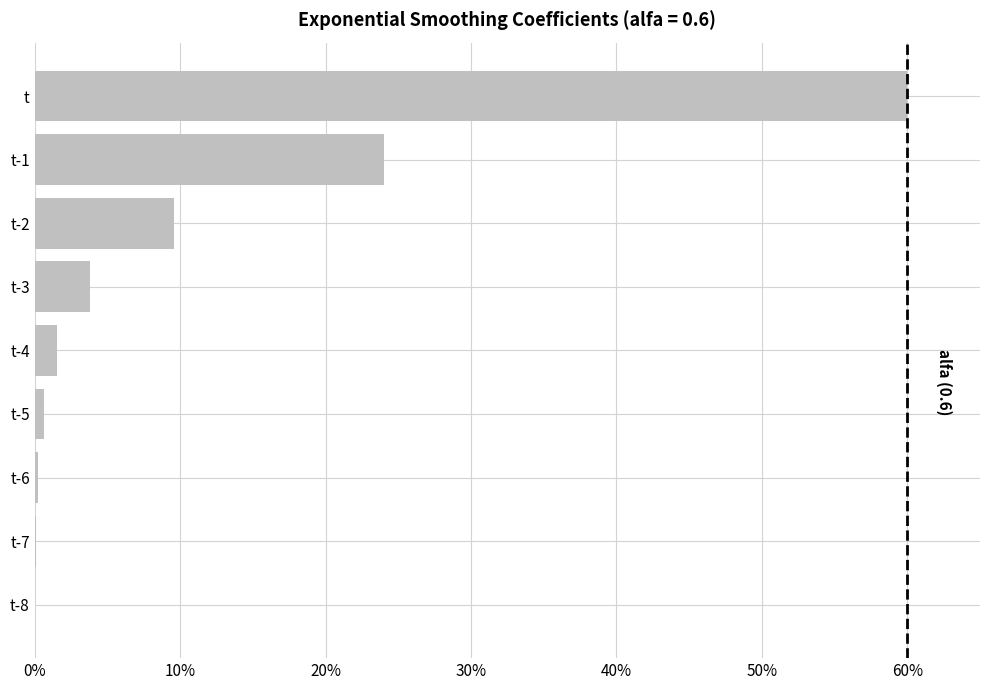

What is the sum of all values?

1.0